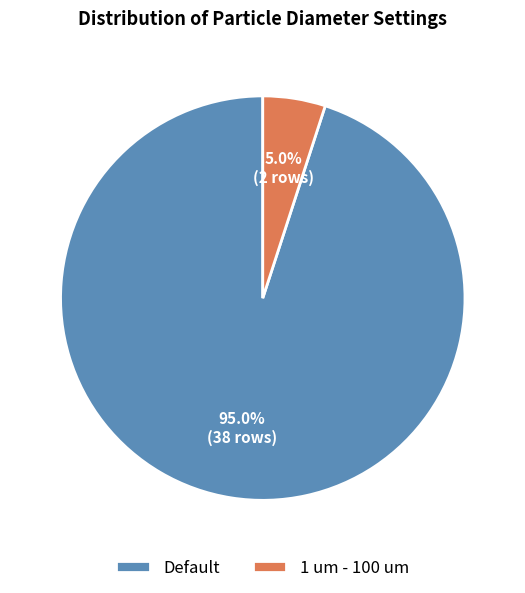

Which has a higher value, Default or 1 um - 100 um?

Default